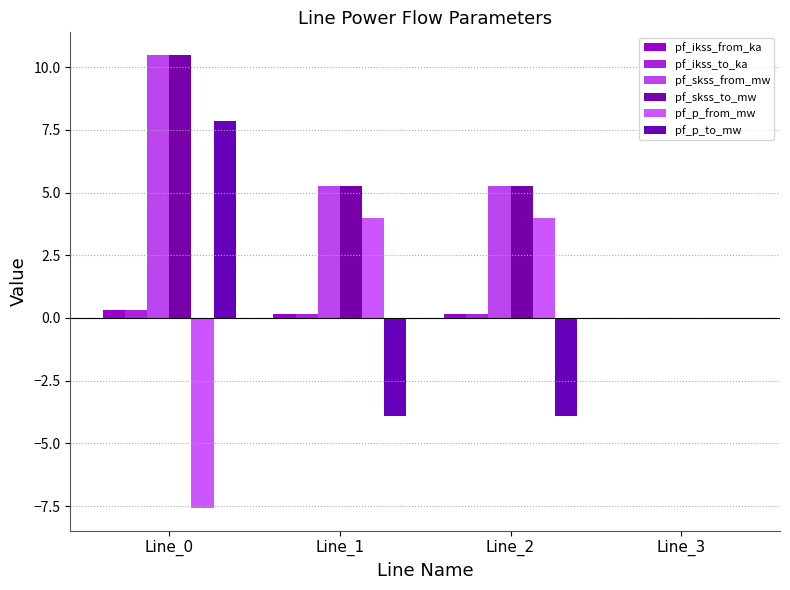

How many values in pf_skss_from_mw are above zero?

3